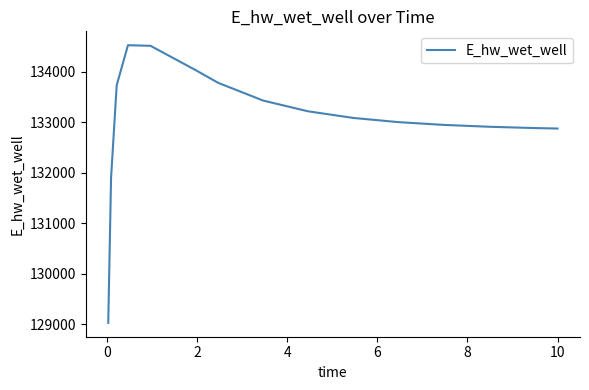

What is the smallest value displayed?

129030.1